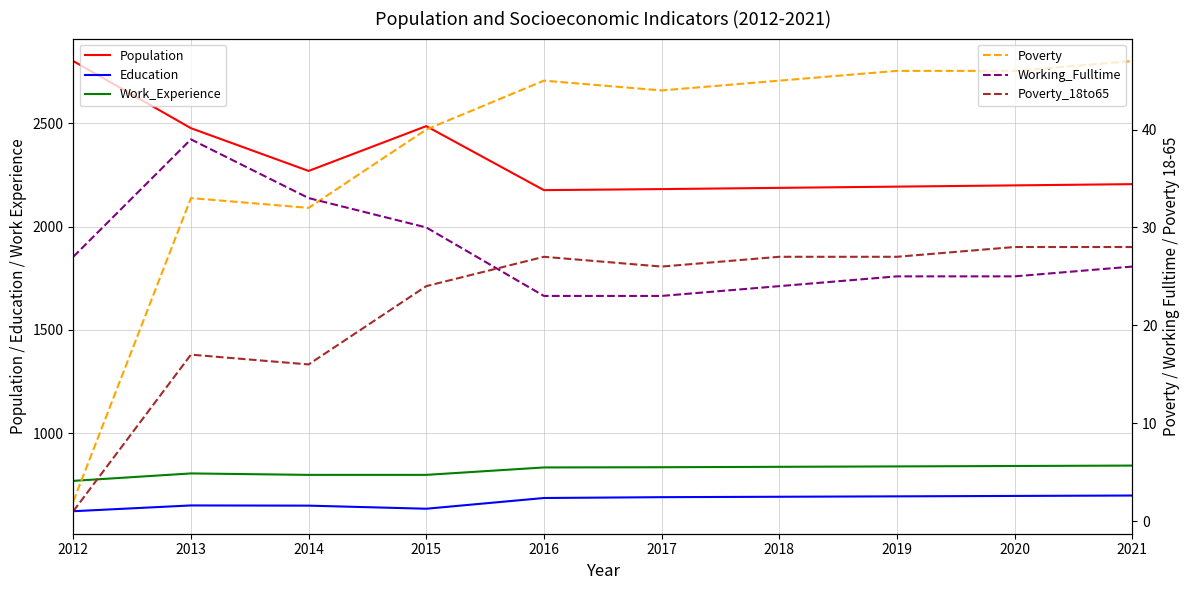

Where is Poverty_18to65 nearest to the value 14?

2014